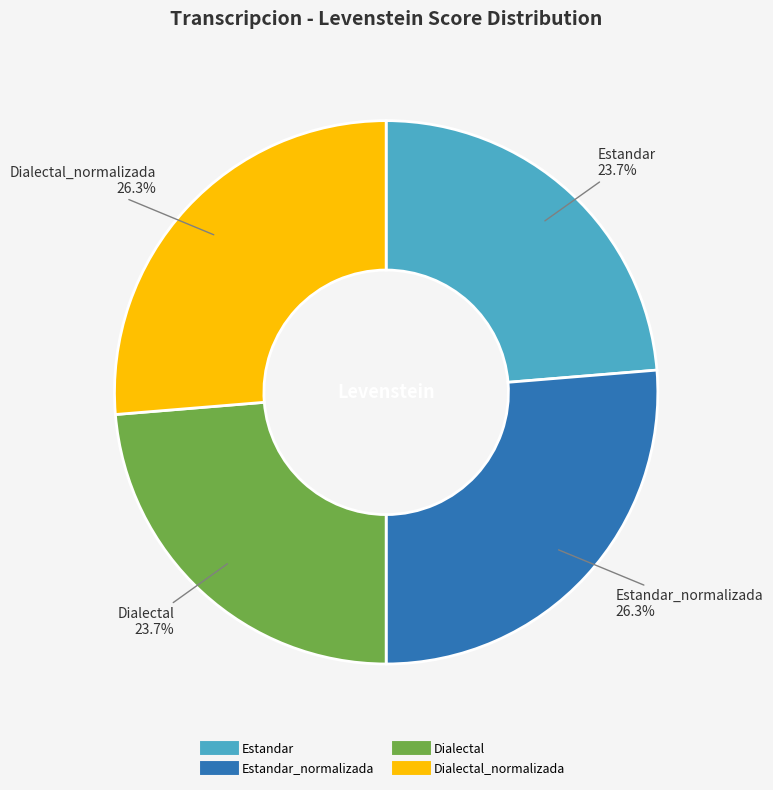

Is there any slice that represents more than half of the pie?

No